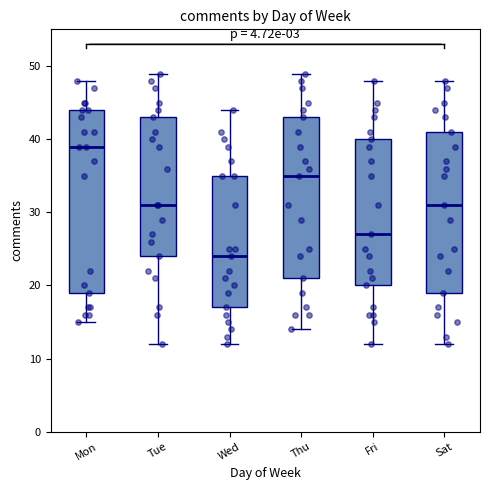

Reading left to right, transcribe this box plot: for each box, give where its median line is, the range the box spans, and where its two whiskers end, as read against the y-axis. The values are not printed on the chart, so give them approximately, as read against the axis.

Mon: median 39, box 19 to 44, whiskers 15 to 48
Tue: median 31, box 24 to 43, whiskers 12 to 49
Wed: median 24, box 17 to 35, whiskers 12 to 44
Thu: median 35, box 21 to 43, whiskers 14 to 49
Fri: median 27, box 20 to 40, whiskers 12 to 48
Sat: median 31, box 19 to 41, whiskers 12 to 48